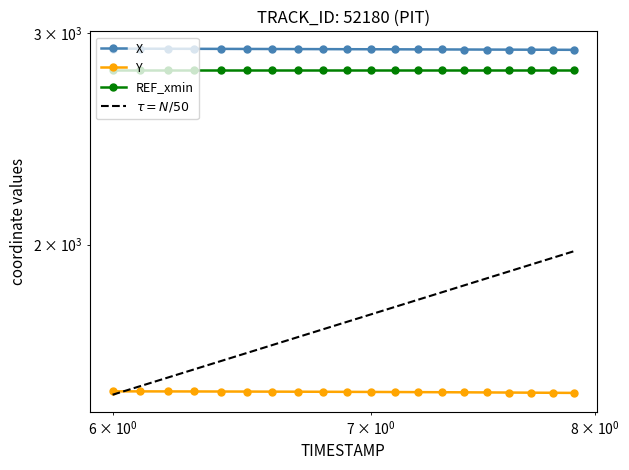

Is this an area chart (filled region under the line)?

No